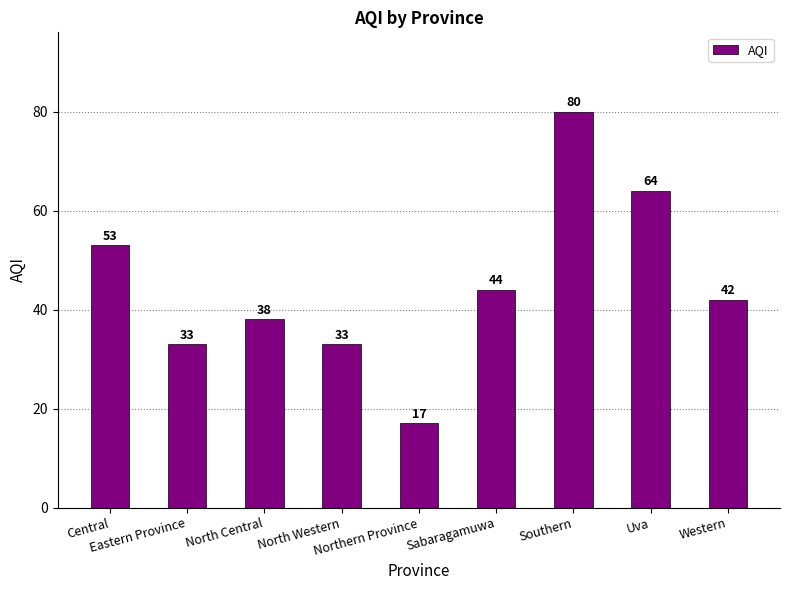

What is the difference between the maximum and minimum values?

63